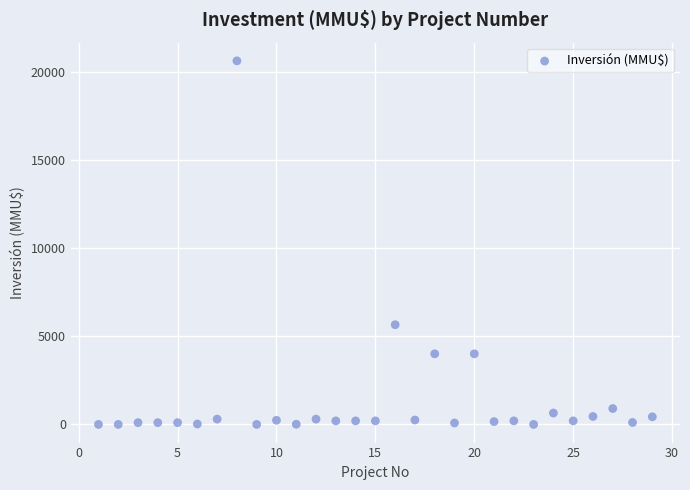

What Y value in the scatter plot is closest to 10302?

5650